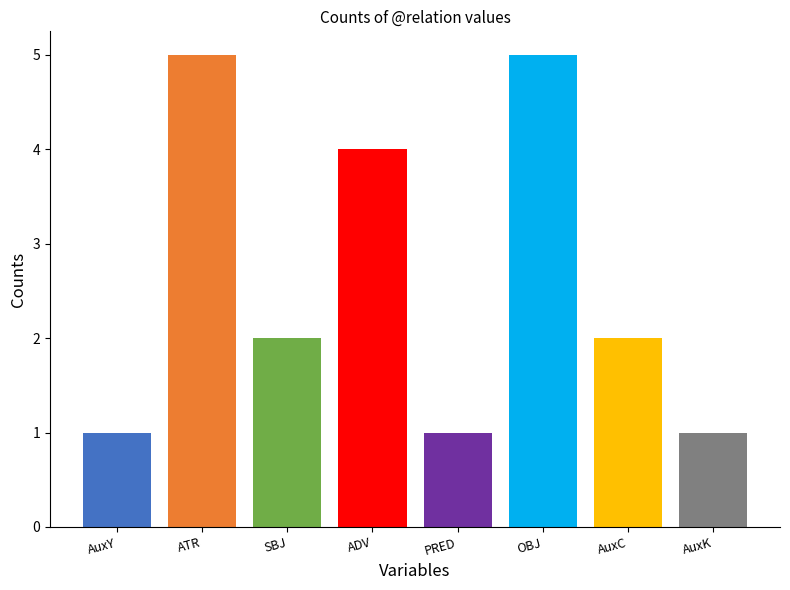

The chart shows a value of 8 at OBJ. True or false?

False